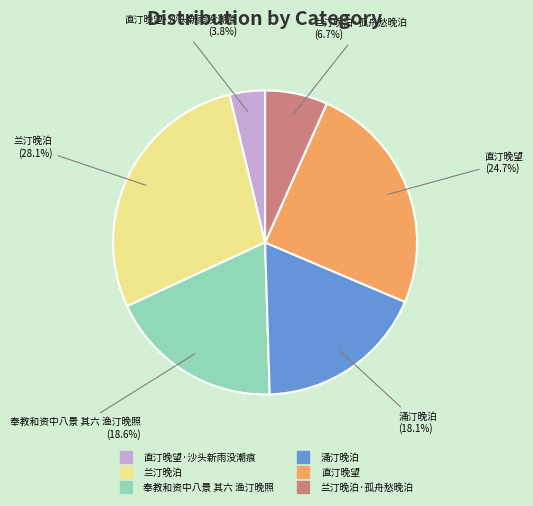

Is there any slice that represents more than half of the pie?

No